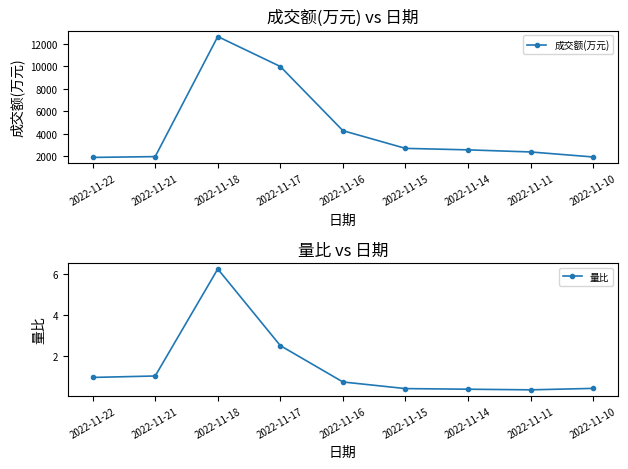

At which category does the chart reach its minimum across all series?

2022-11-11